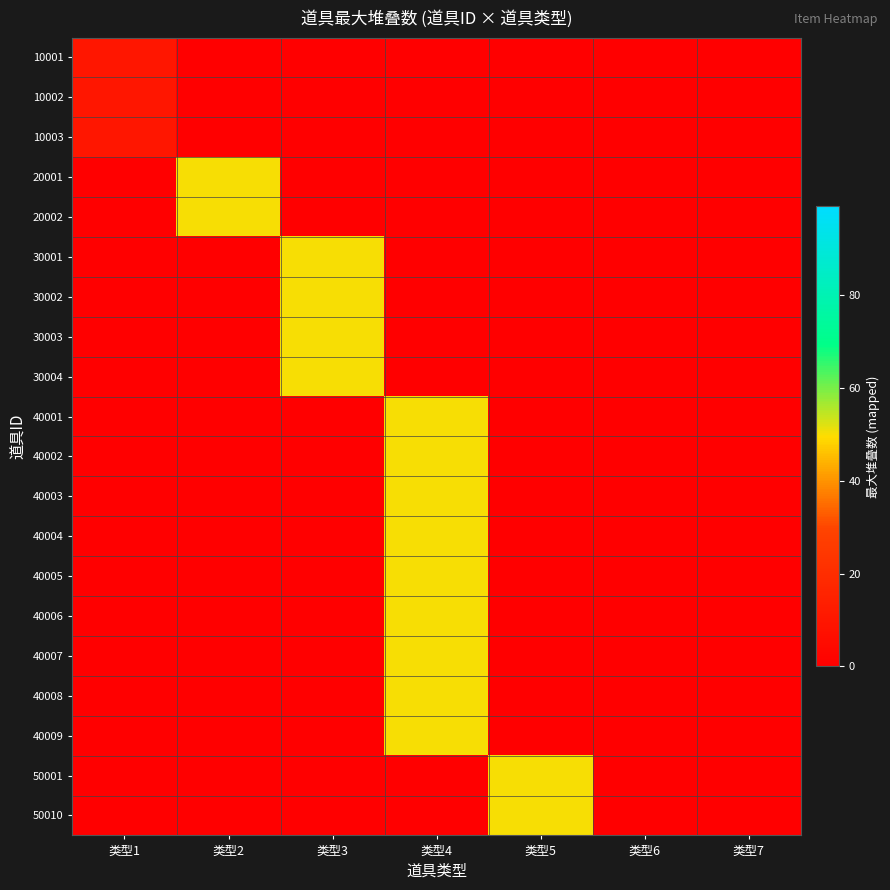

At which category is the sum across all series the highest?

类型4